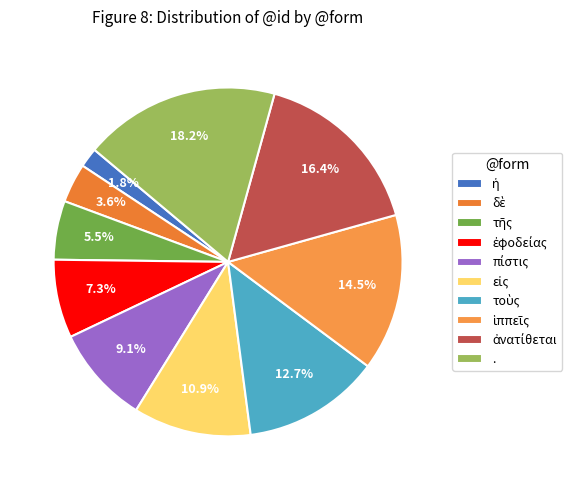

To the nearest percent, what portion does τοὺς represent?

13%